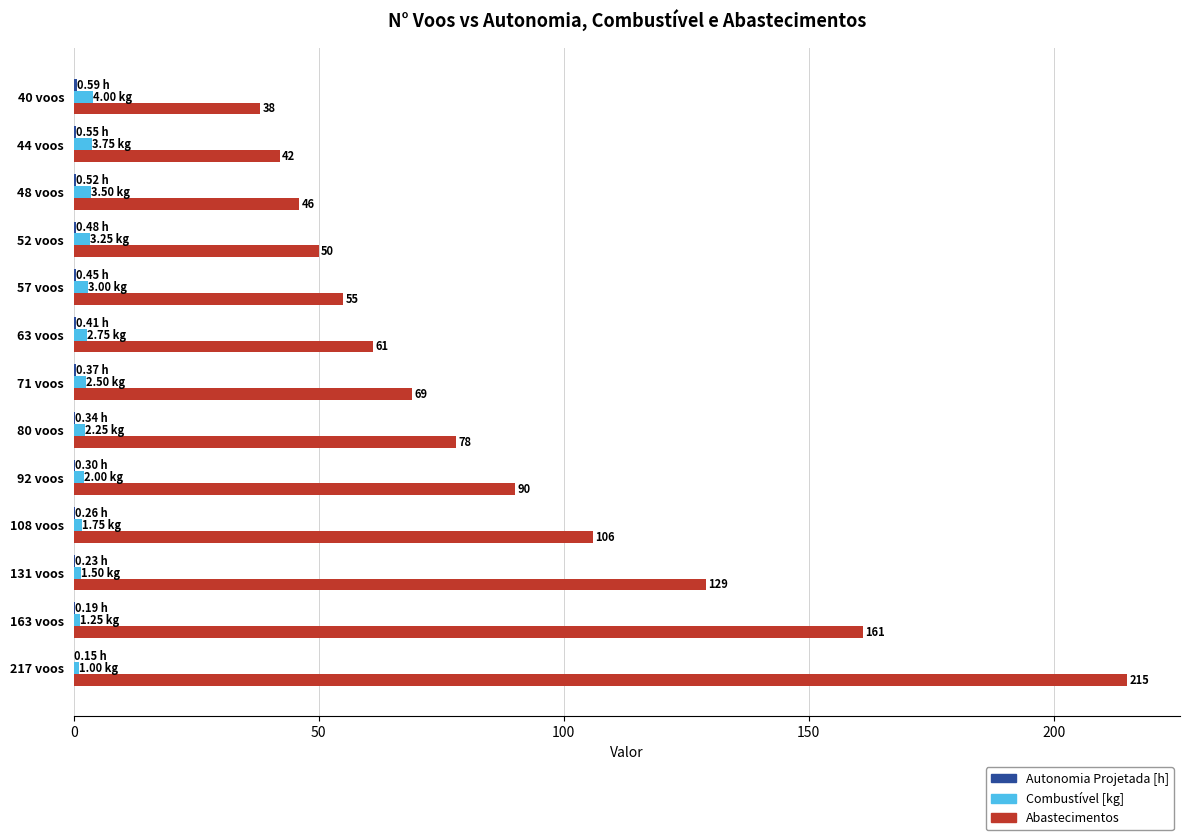

At which category is the sum across all series the highest?

217 voos